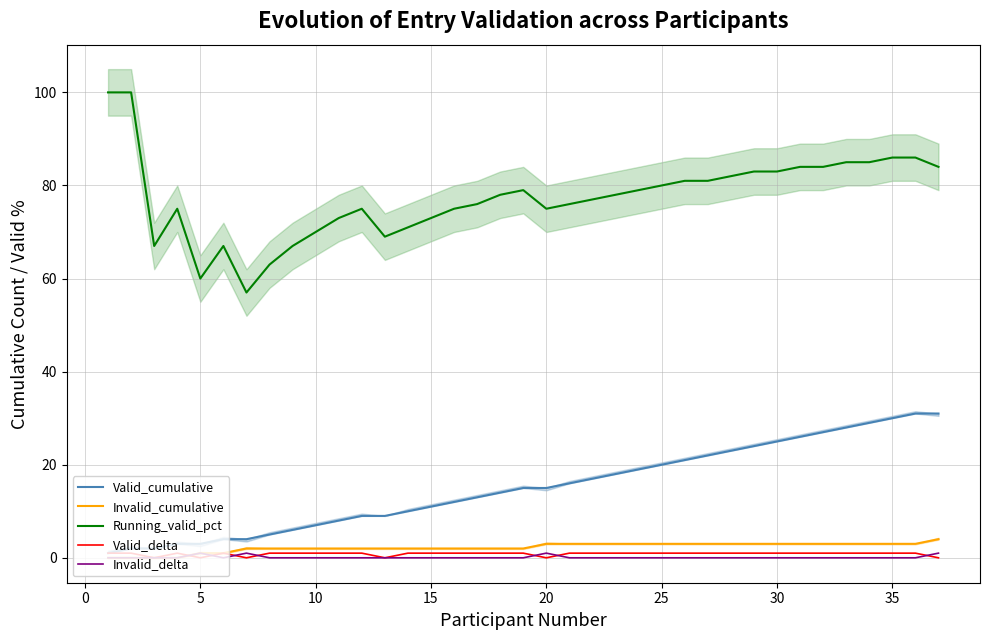

List the series in order of their peak value, lowest first.

Valid_delta, Invalid_delta, Invalid_cumulative, Valid_cumulative, Running_valid_pct